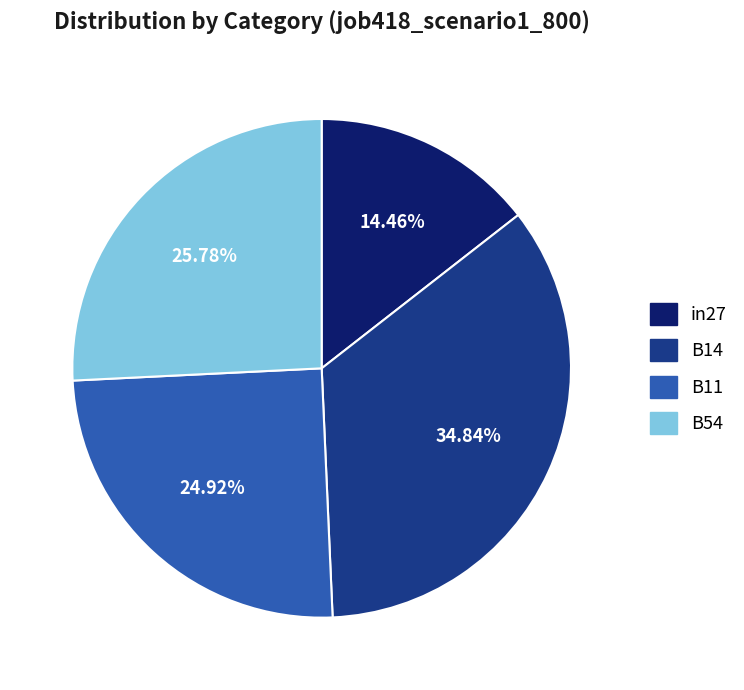

To the nearest percent, what is the difference between the largest and smallest slice percentages?

20%